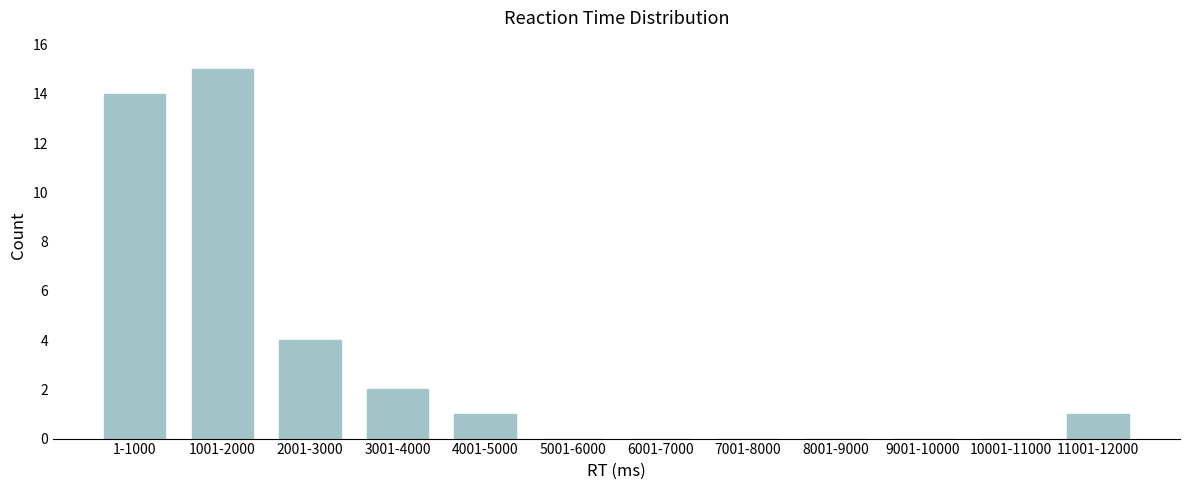

Reading left to right, transcribe all the data shown in this chart.

1-1000=14	1001-2000=15	2001-3000=4	3001-4000=2	4001-5000=1	5001-6000=0	6001-7000=0	7001-8000=0	8001-9000=0	9001-10000=0	10001-11000=0	11001-12000=1